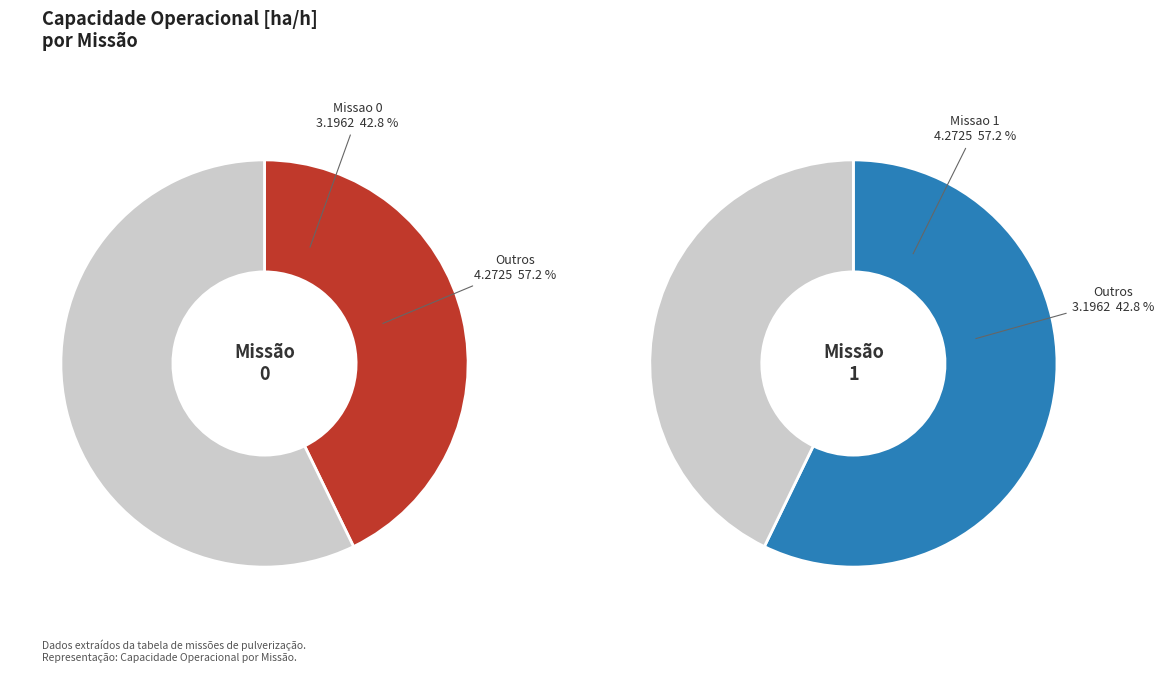

What is the majority slice?

Missao 1